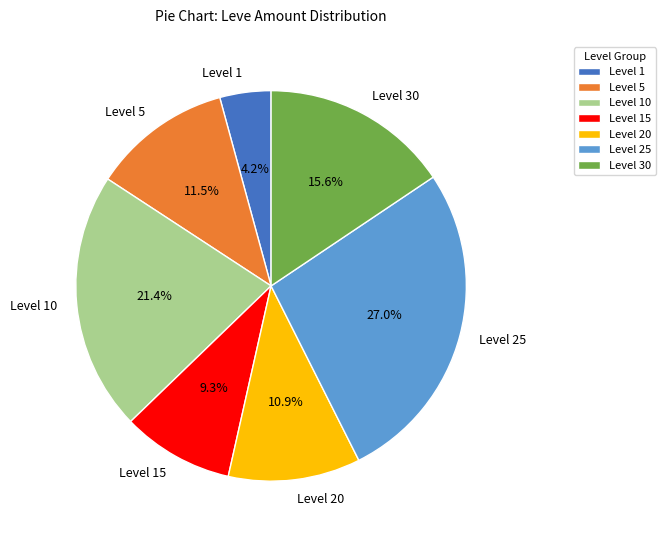

Is there any slice that represents more than half of the pie?

No